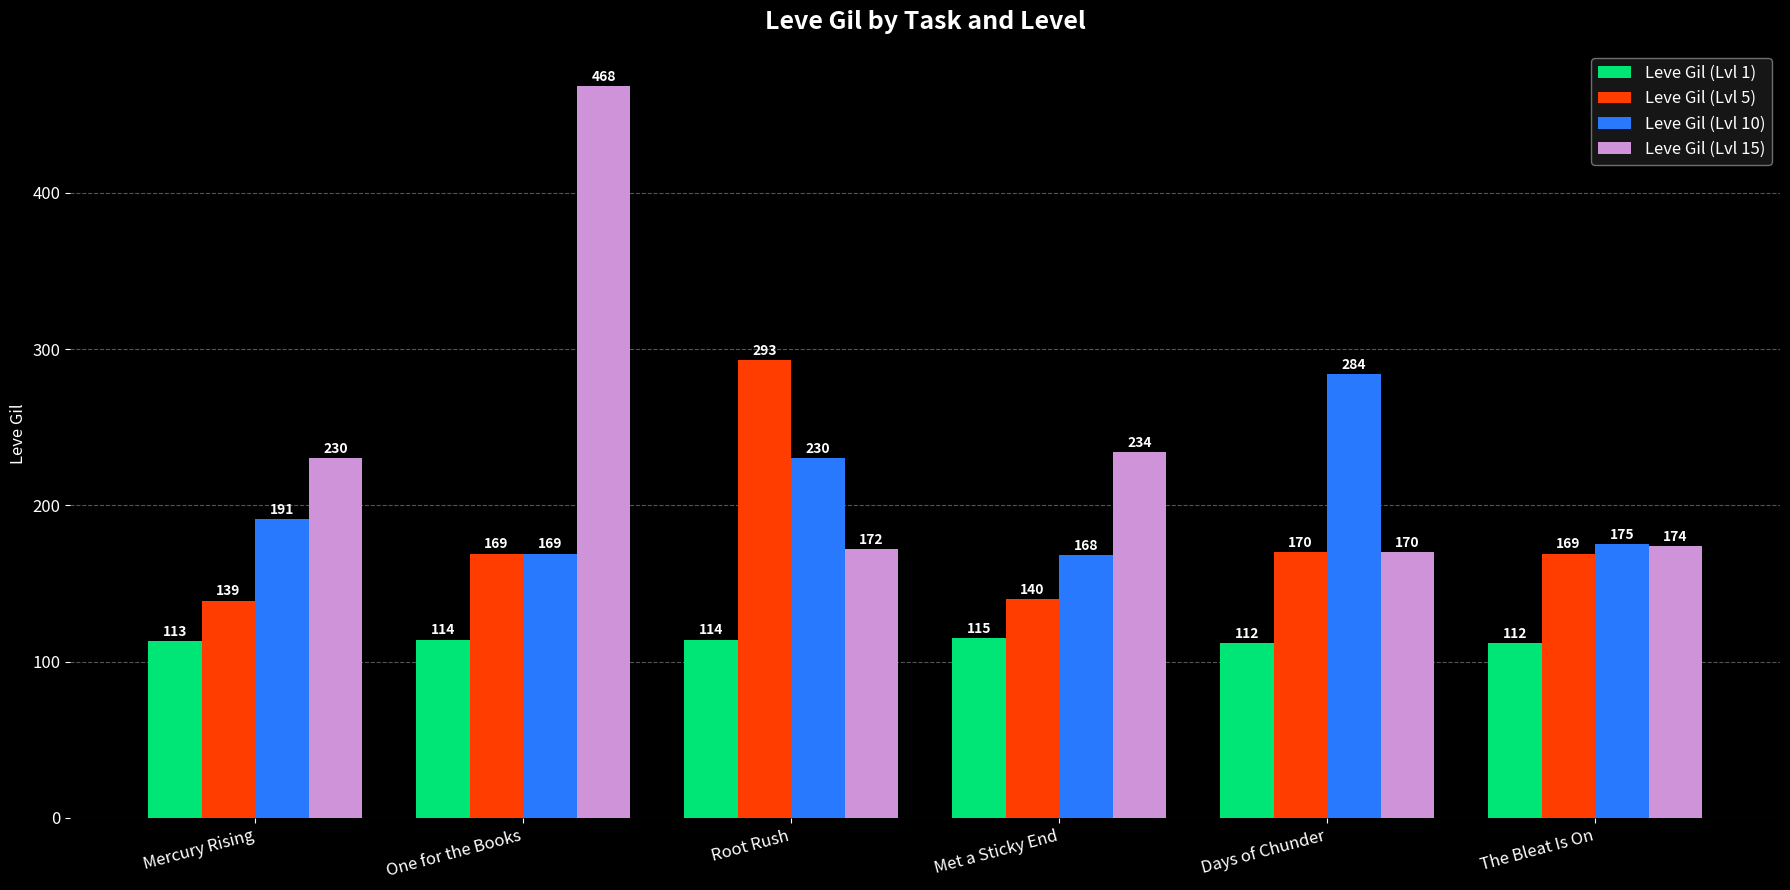

What is the approximate value of Leve Gil (Lvl 10) at Met a Sticky End, to the nearest 50?

150